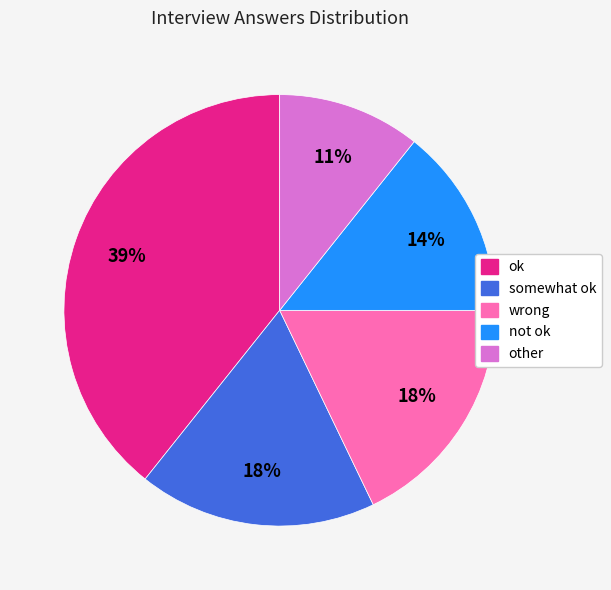

To the nearest percent, what percentage of the pie is other?

11%